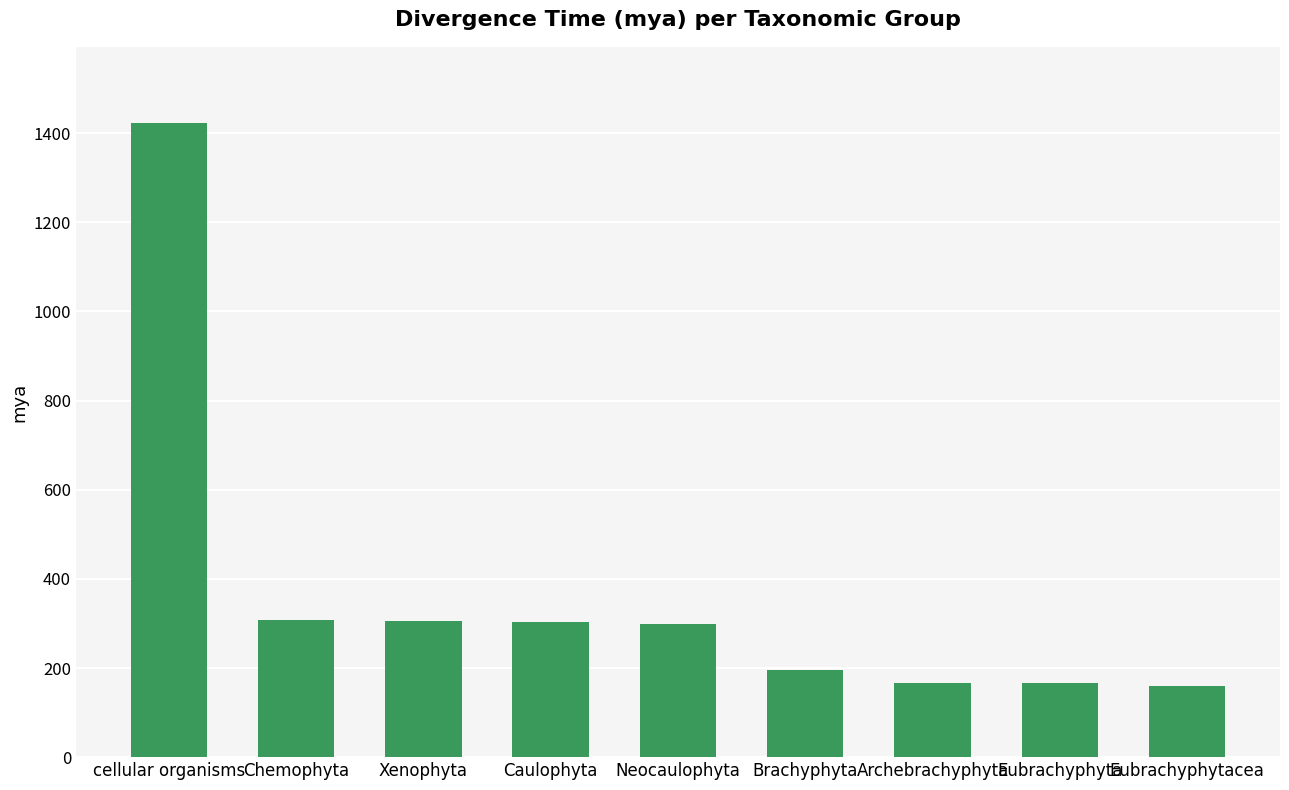

Is it true that the value at Caulophyta is 78?

False